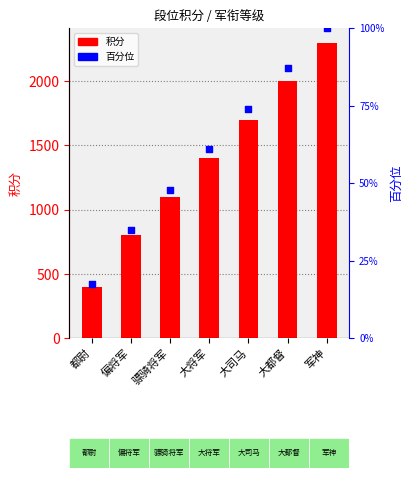

Which series has the largest Y range (max minus min)?

积分